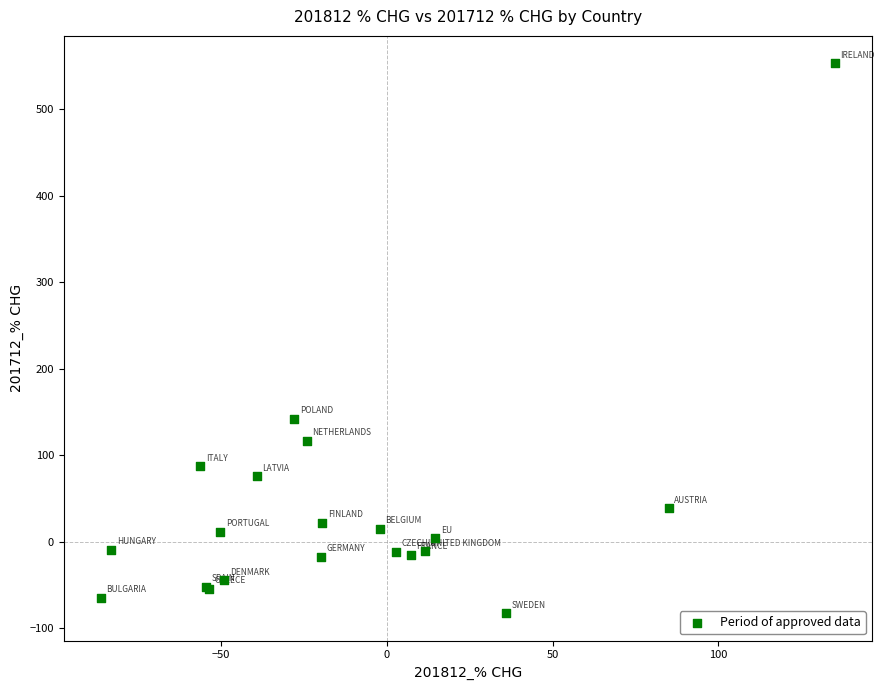

What Y value in the scatter plot is closest to 235?

141.9